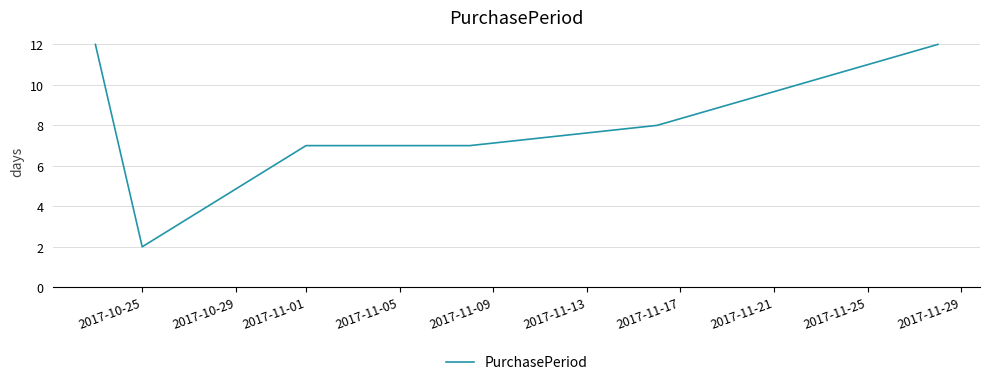

What is the difference between the maximum and minimum values?

10